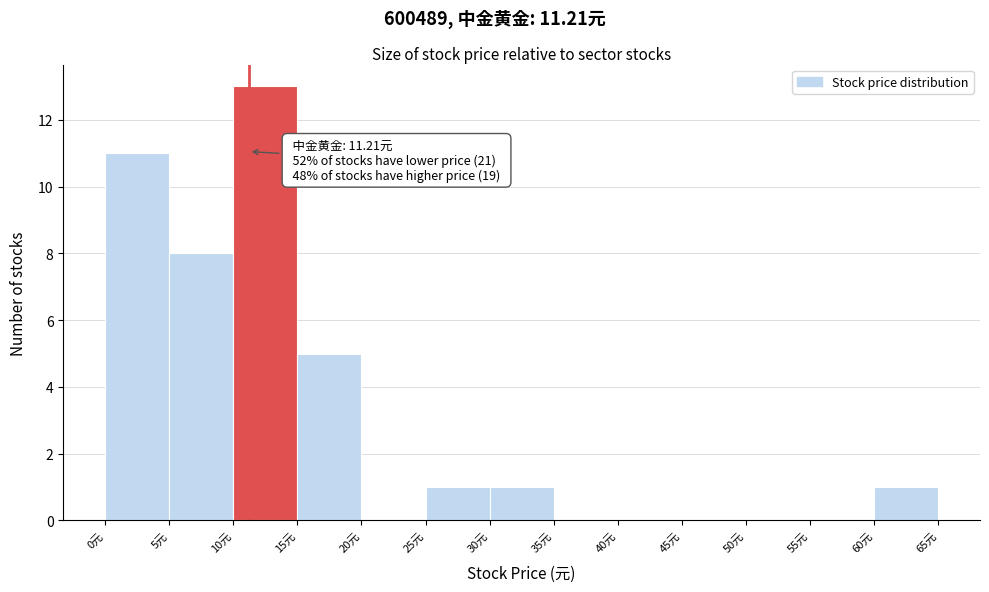

Over which range of the x-axis is the bar tallest?

10 to 15